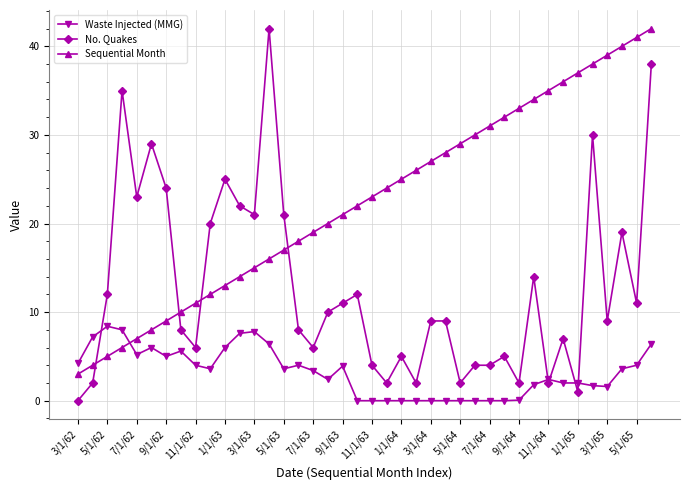

How many values in the Waste Injected (MMG) series exceed 3?

21